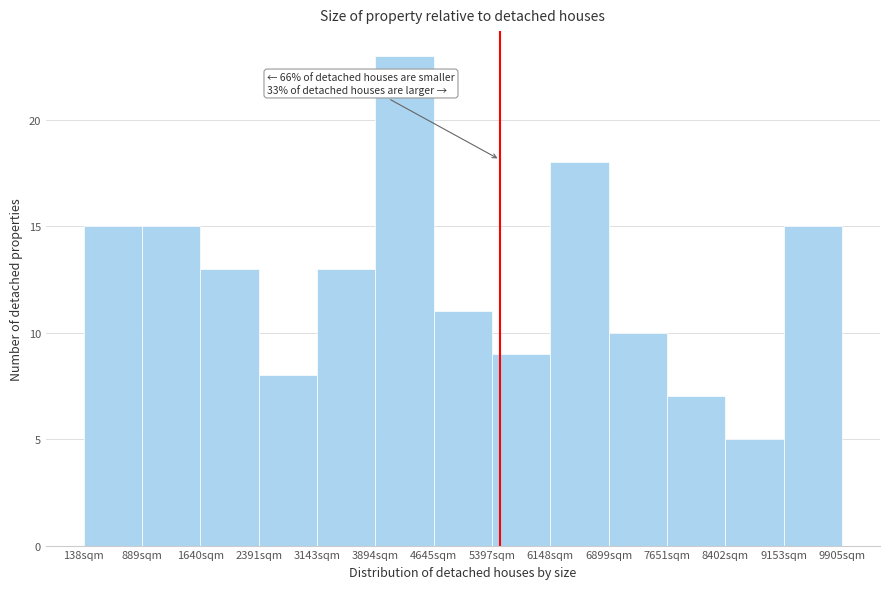

Over which range of the x-axis is the bar tallest?

3900 to 4600